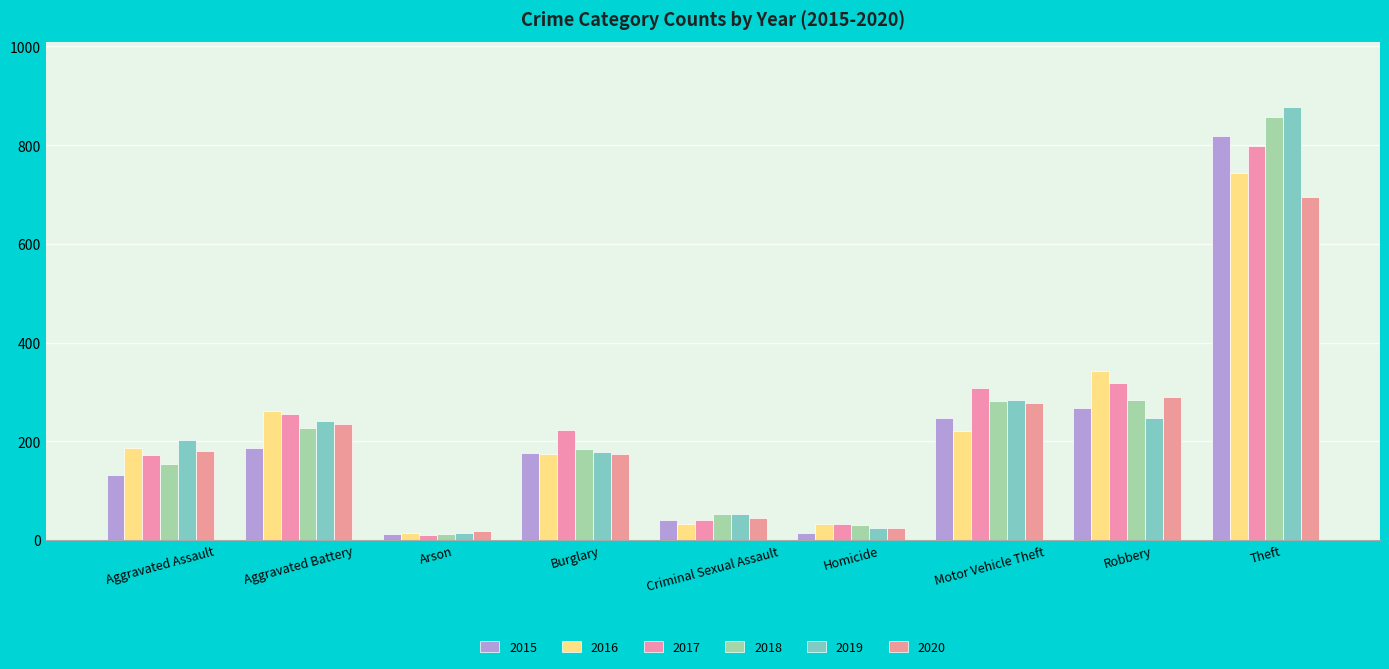

The 2015 series shows 247 at Motor Vehicle Theft. True or false?

True